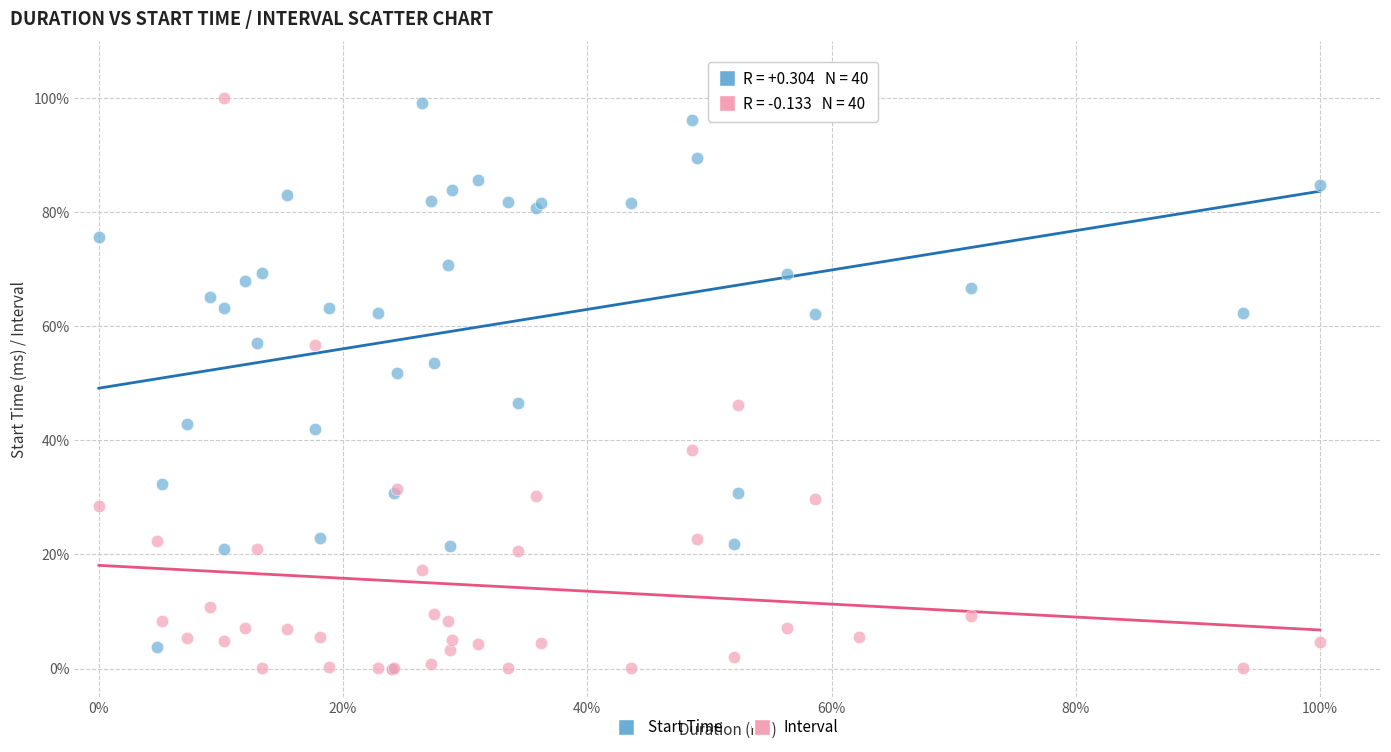

What are all the series names shown in the legend?

Start Time, Interval